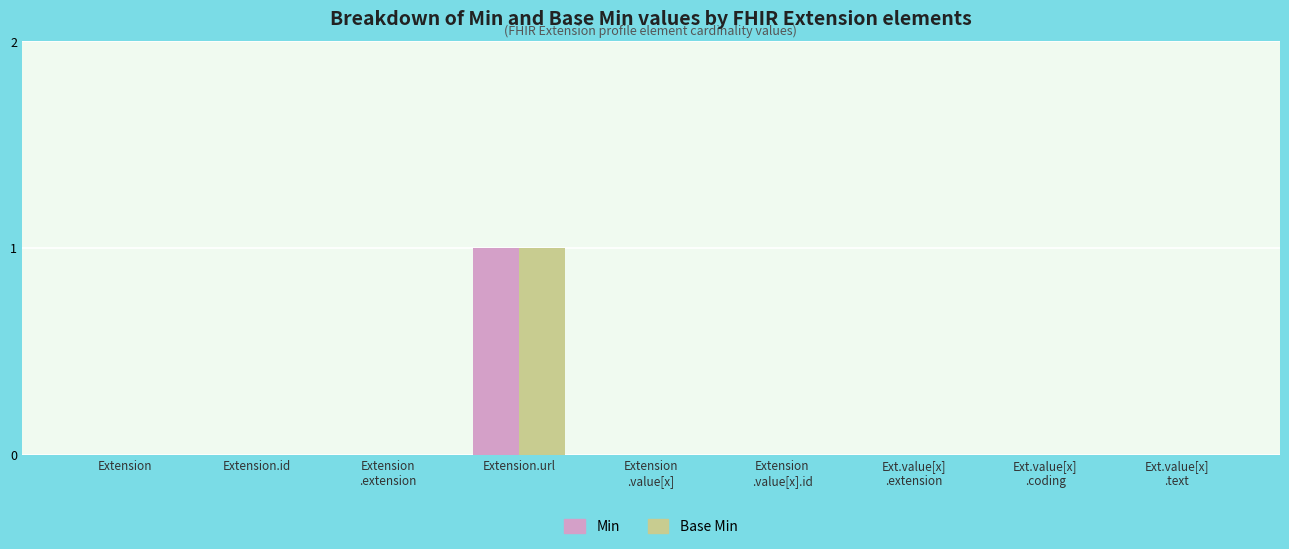

How many groups of bars are there?

9